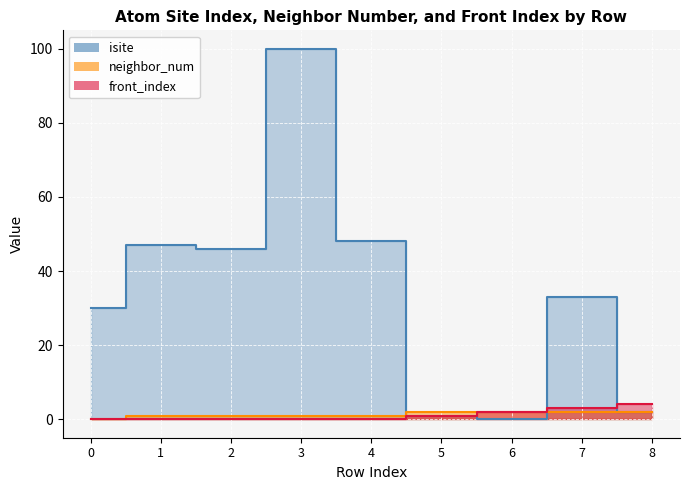

At which label does neighbor_num first exceed 1?

5